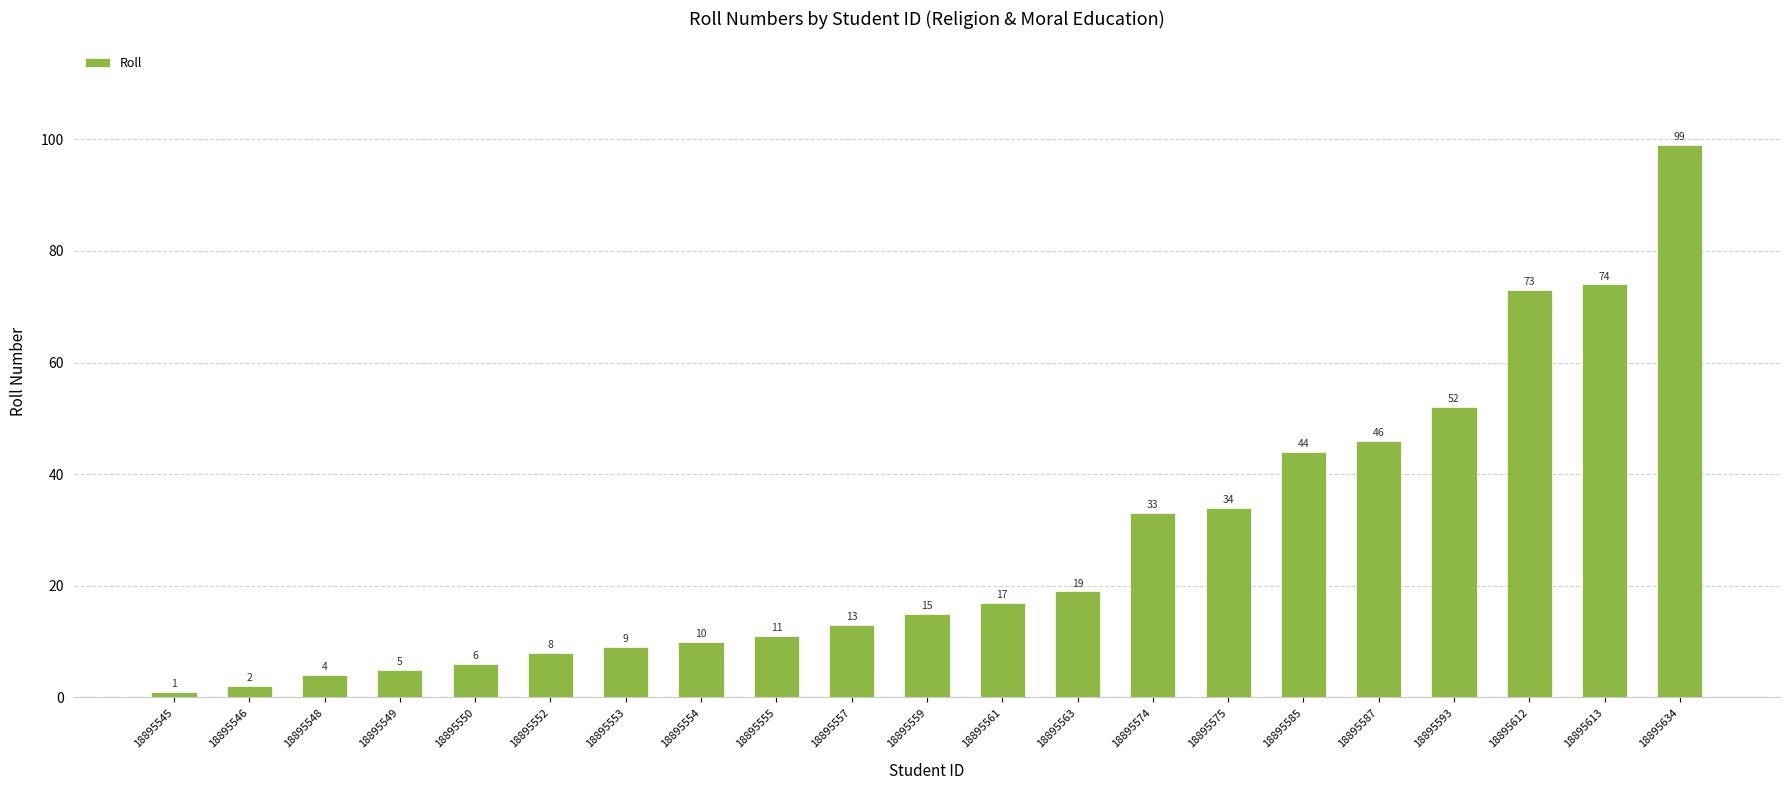

Reading left to right, extract all data points from this chart.

1	2	4	5	6	8	9	10	11	13	15	17	19	33	34	44	46	52	73	74	99